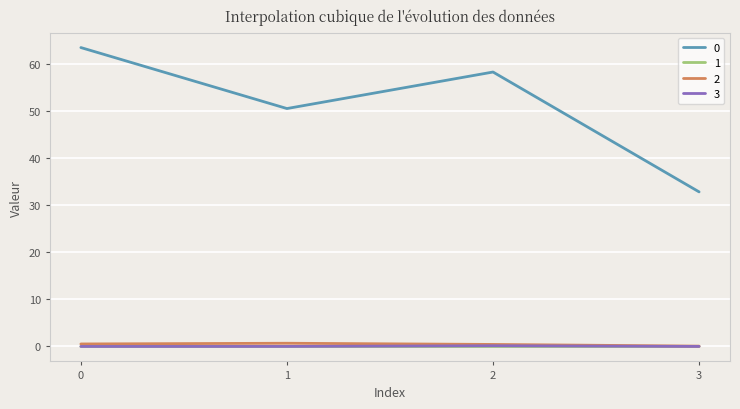

At how many categories does at least one series exceed 20?

4